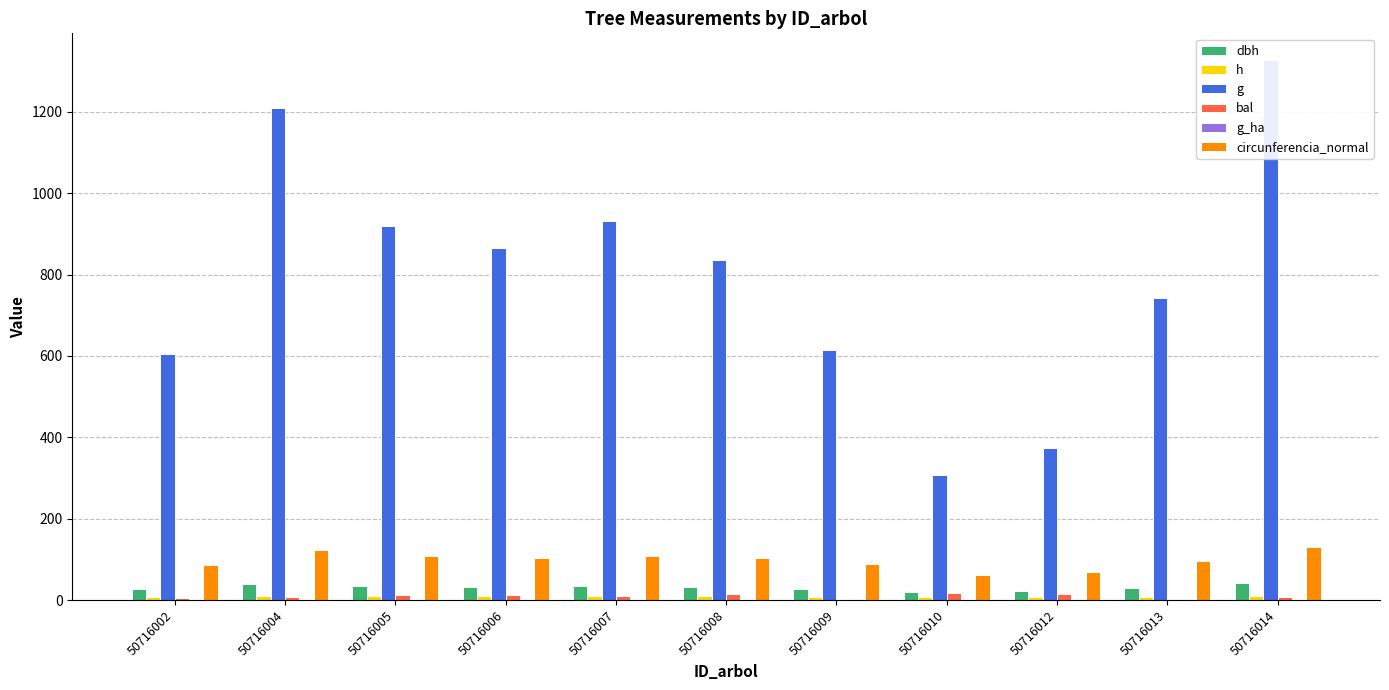

Between 50716008 and 50716013, which is larger?

50716008